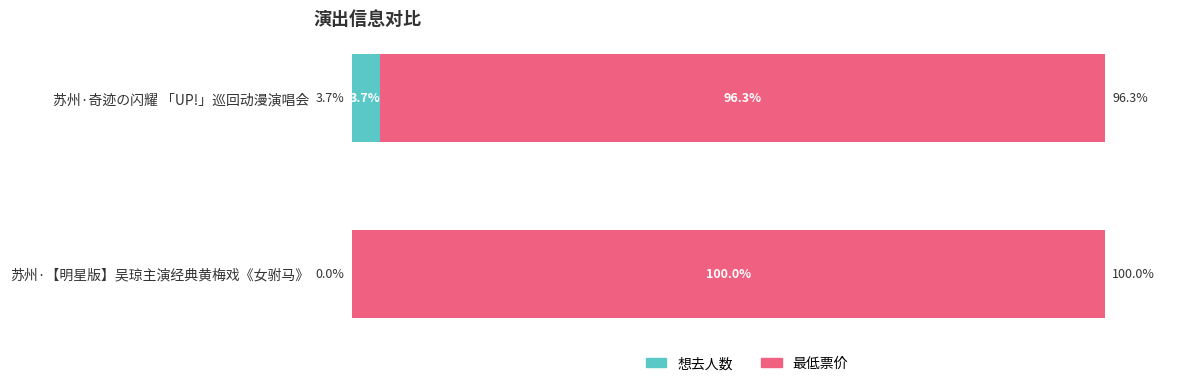

Where is 想去人数 nearest to the value 1?

苏州·【明星版】吴琼主演经典黄梅戏《女驸马》